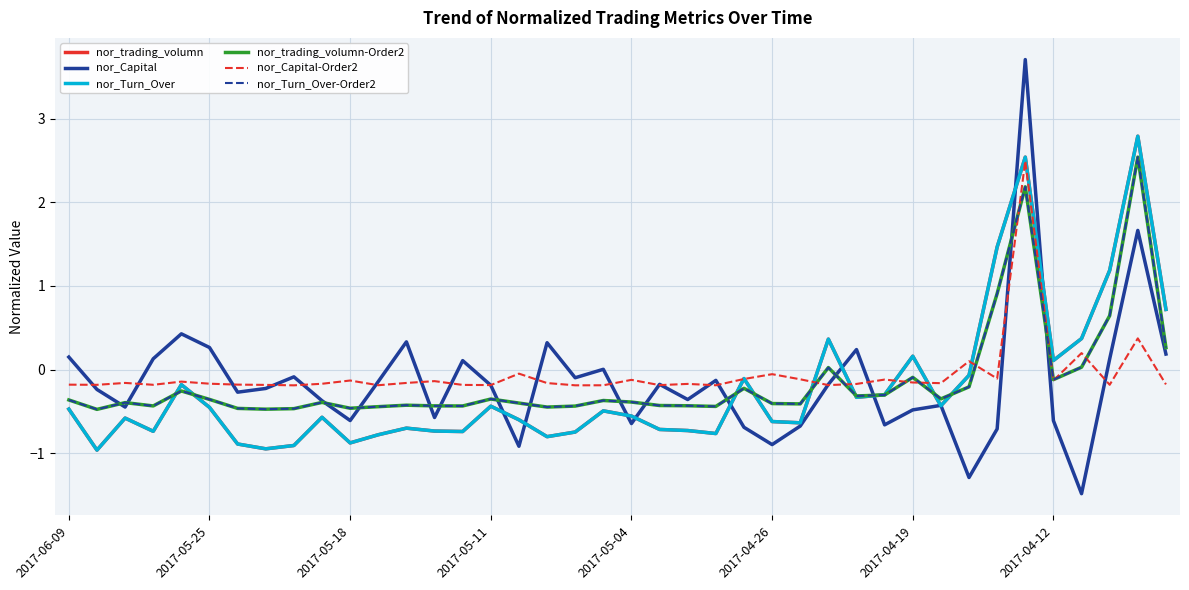

Does the chart have visible grid lines?

Yes